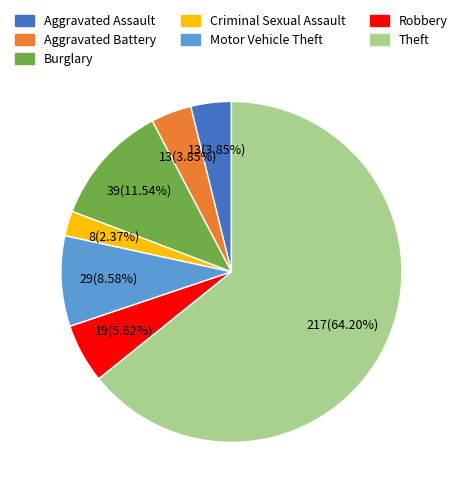

To the nearest percent, what is the difference between the largest and smallest slice percentages?

62%